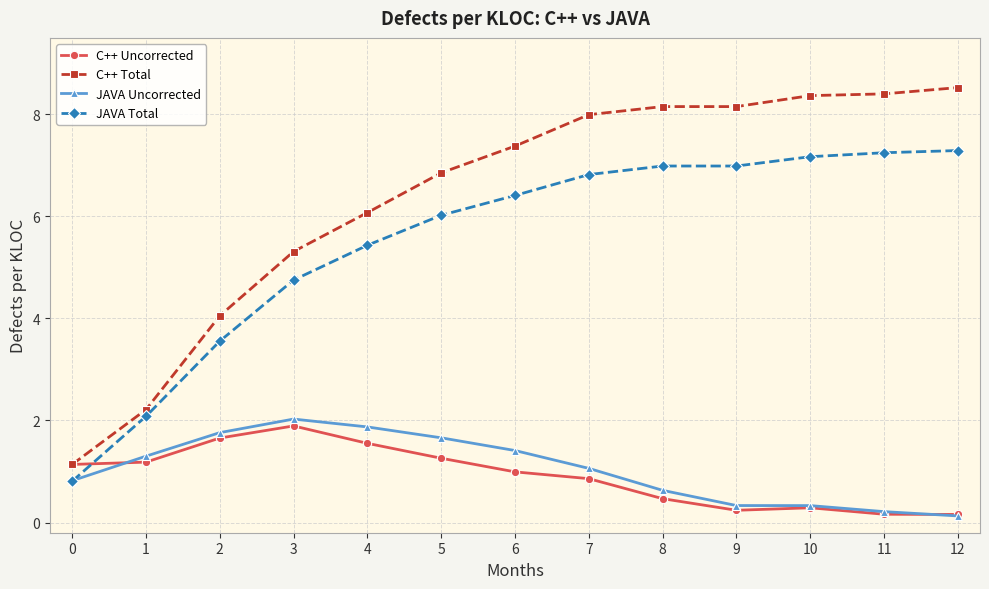

What is the value of the C++ Total point at the 7th from the left?

7.4